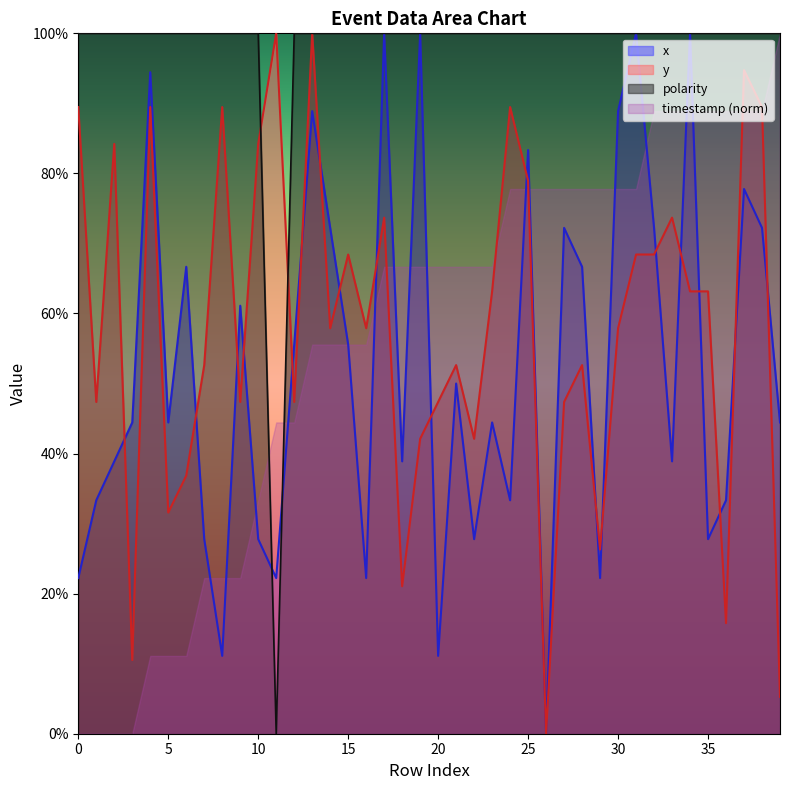

The polarity series shows 100.0 at 33. True or false?

True